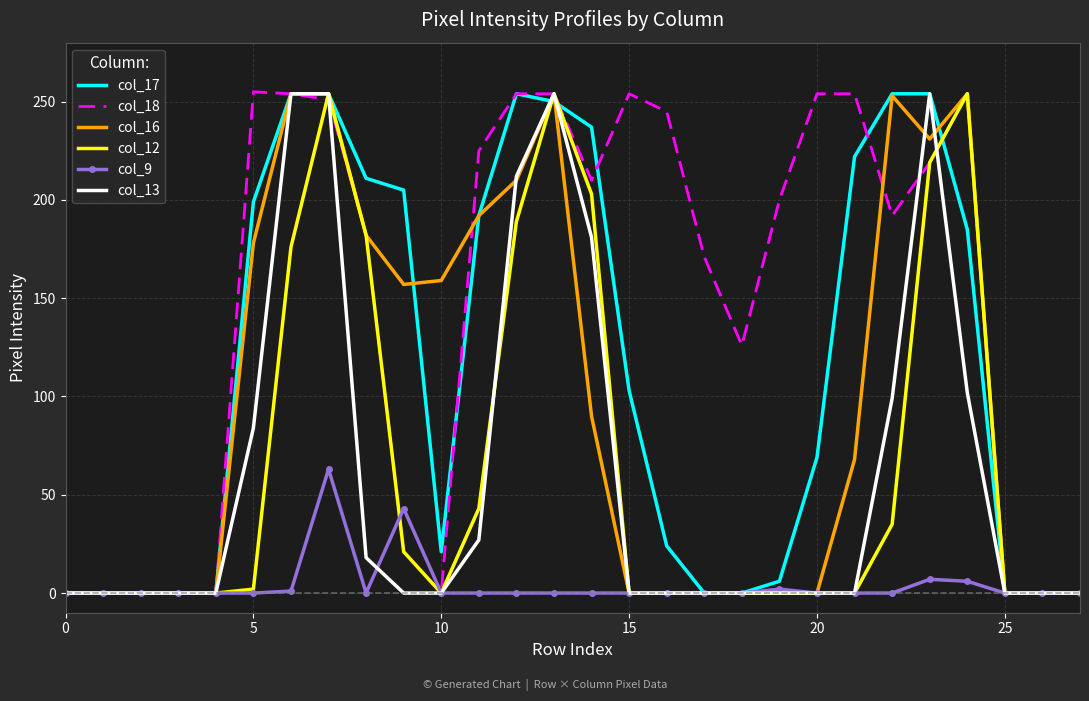

Which series has the largest total across all categories?

col_18